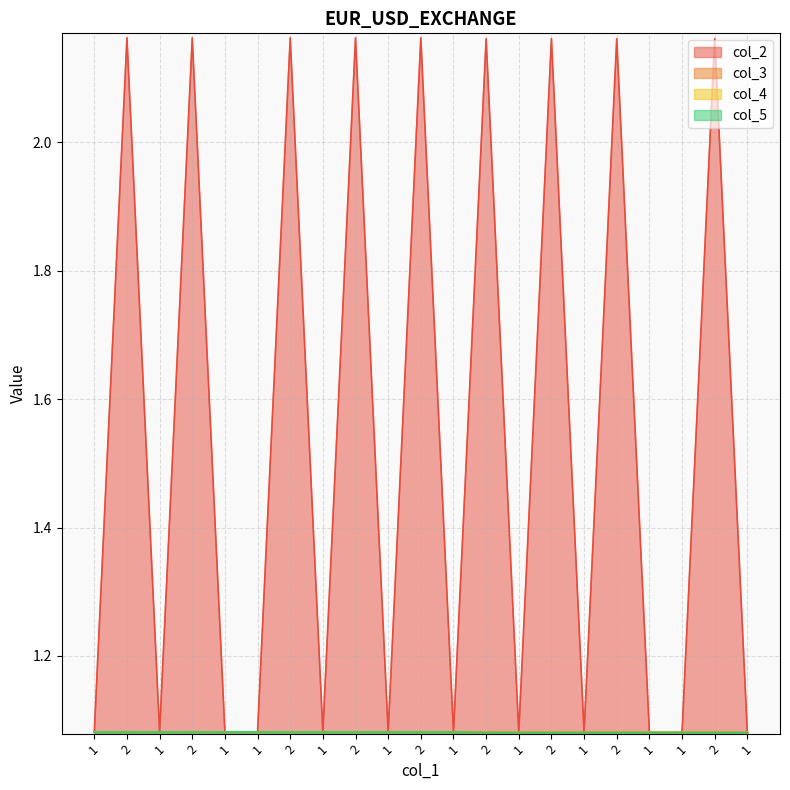

Which series has the widest spread of values?

col_2